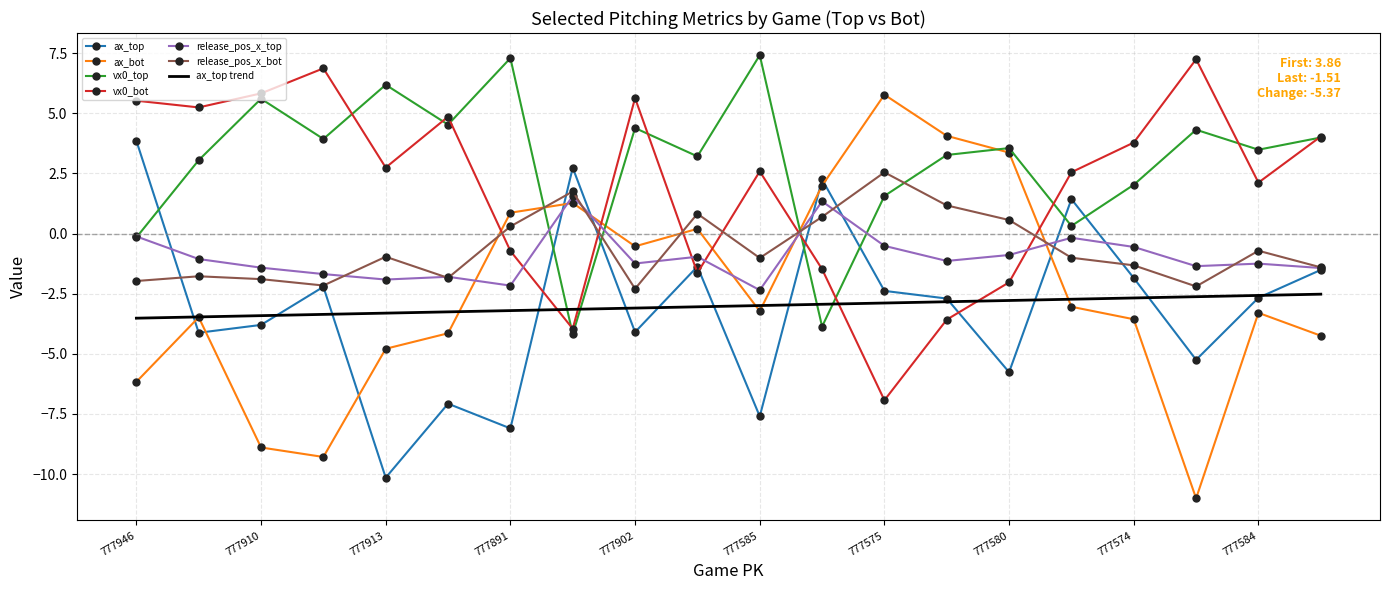

What is the maximum value shown in the chart?

7.4